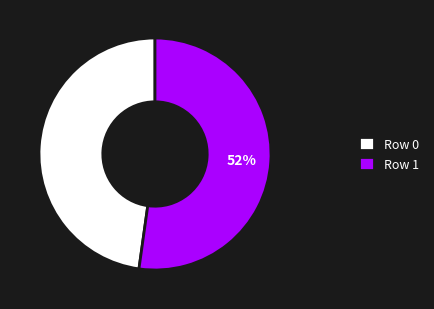

What is the largest slice in the pie chart?

Row 1